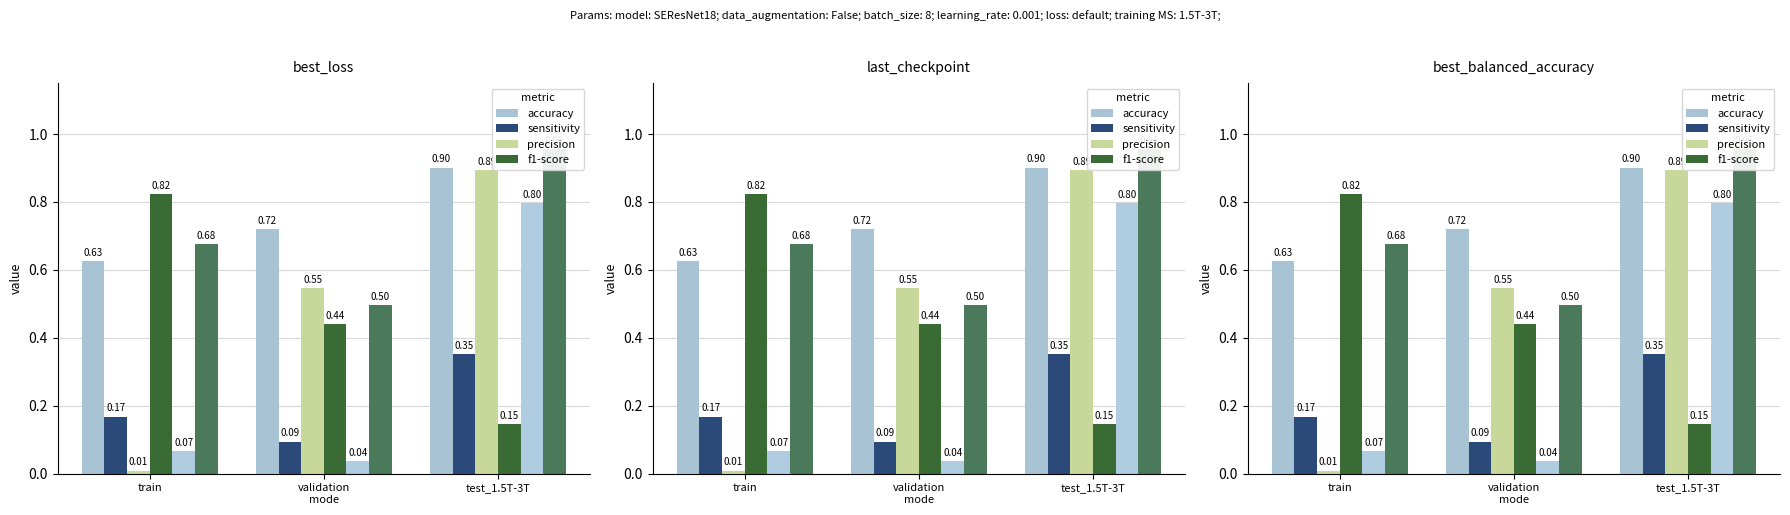

Where is f1-score nearest to the value 0?

test_1.5T-3T